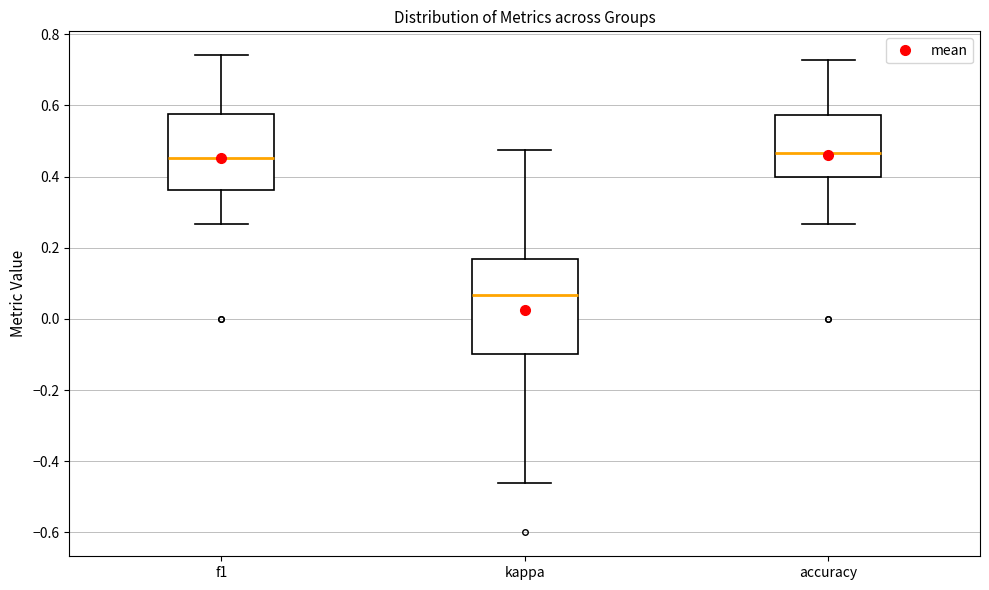

Comparing the boxes themselves (not the whiskers), which one is the tallest?

kappa